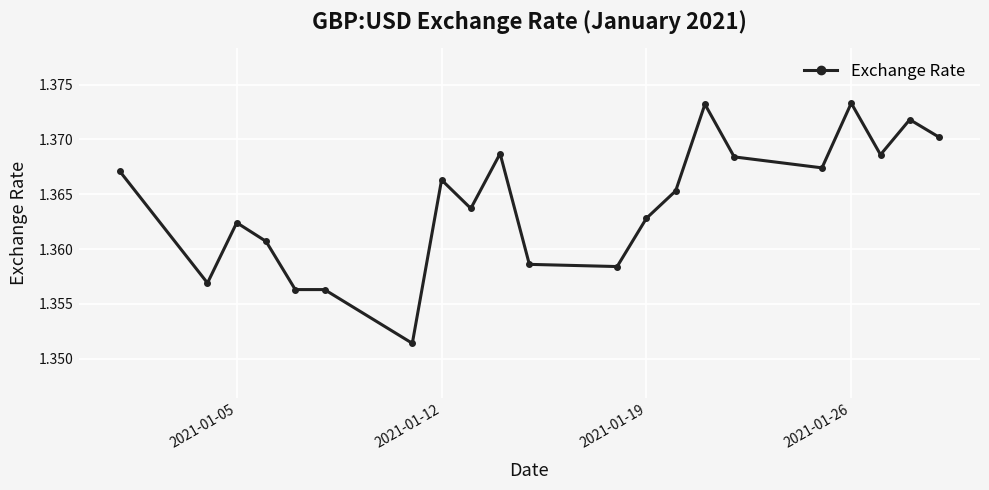

True or false: there are more than 1 points higher than both neighbors.

True